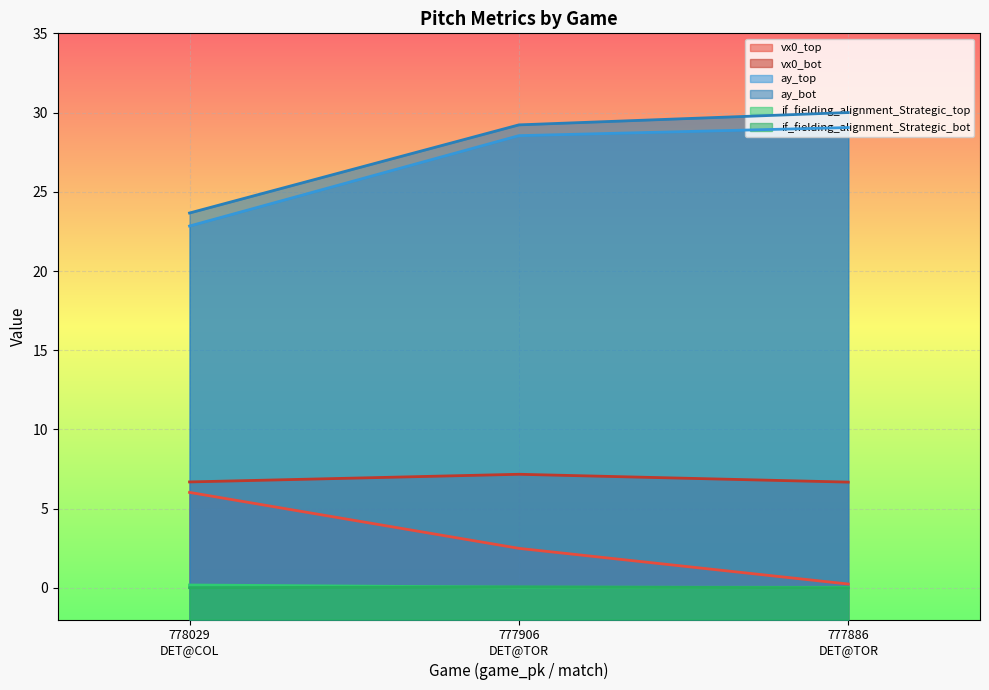

What is the average value of the vx0_top series?

2.9